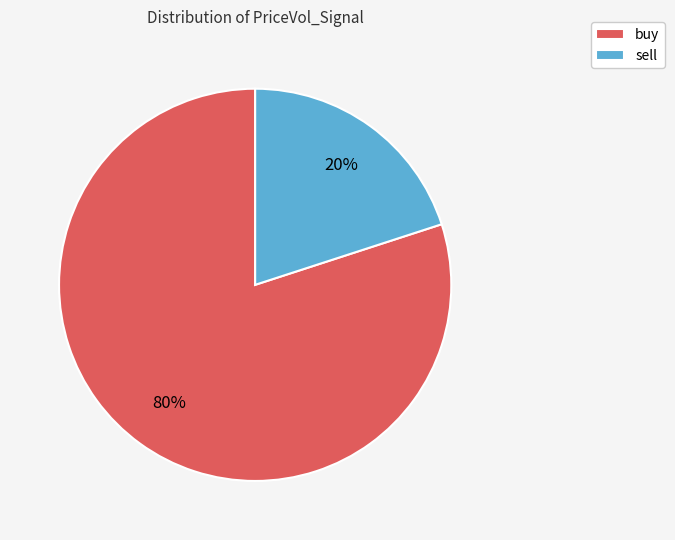

Which has a higher value, buy or sell?

buy